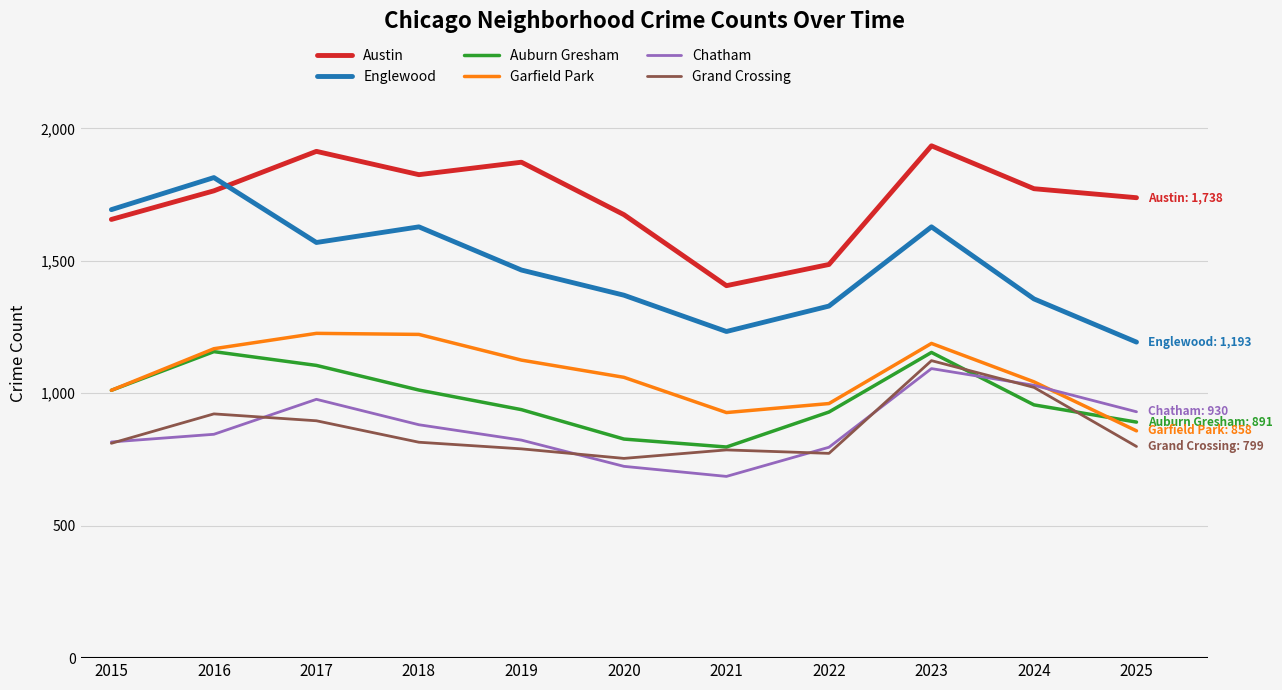

What is the approximate value of Chatham at 2016, to the nearest 5?

845